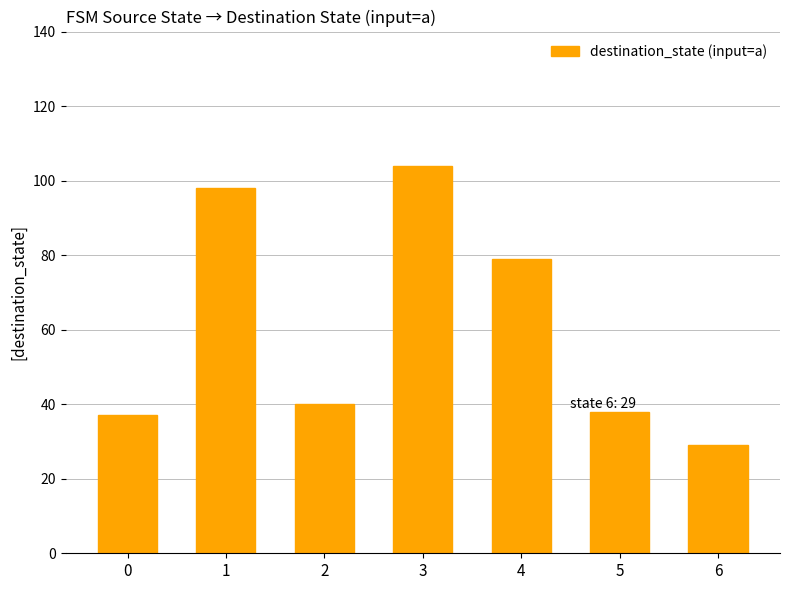

True or false: the data shows 40 at 2.

True